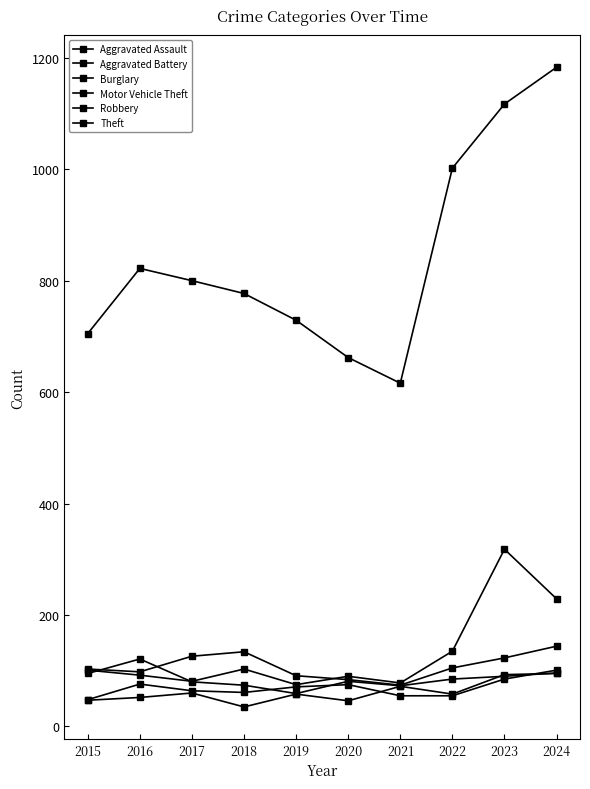

At which category does Theft reach its first local peak?

2016